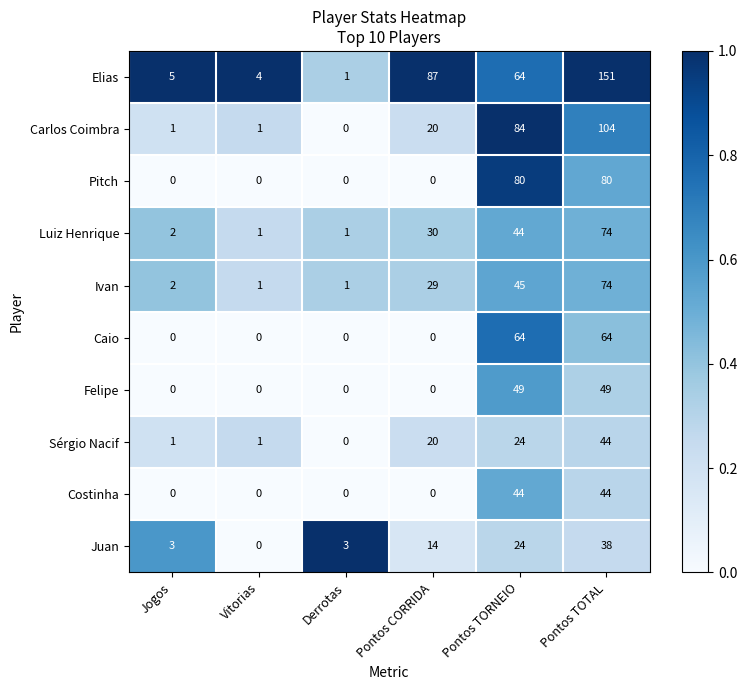

Which label corresponds to the largest value in the chart?

Pontos TOTAL